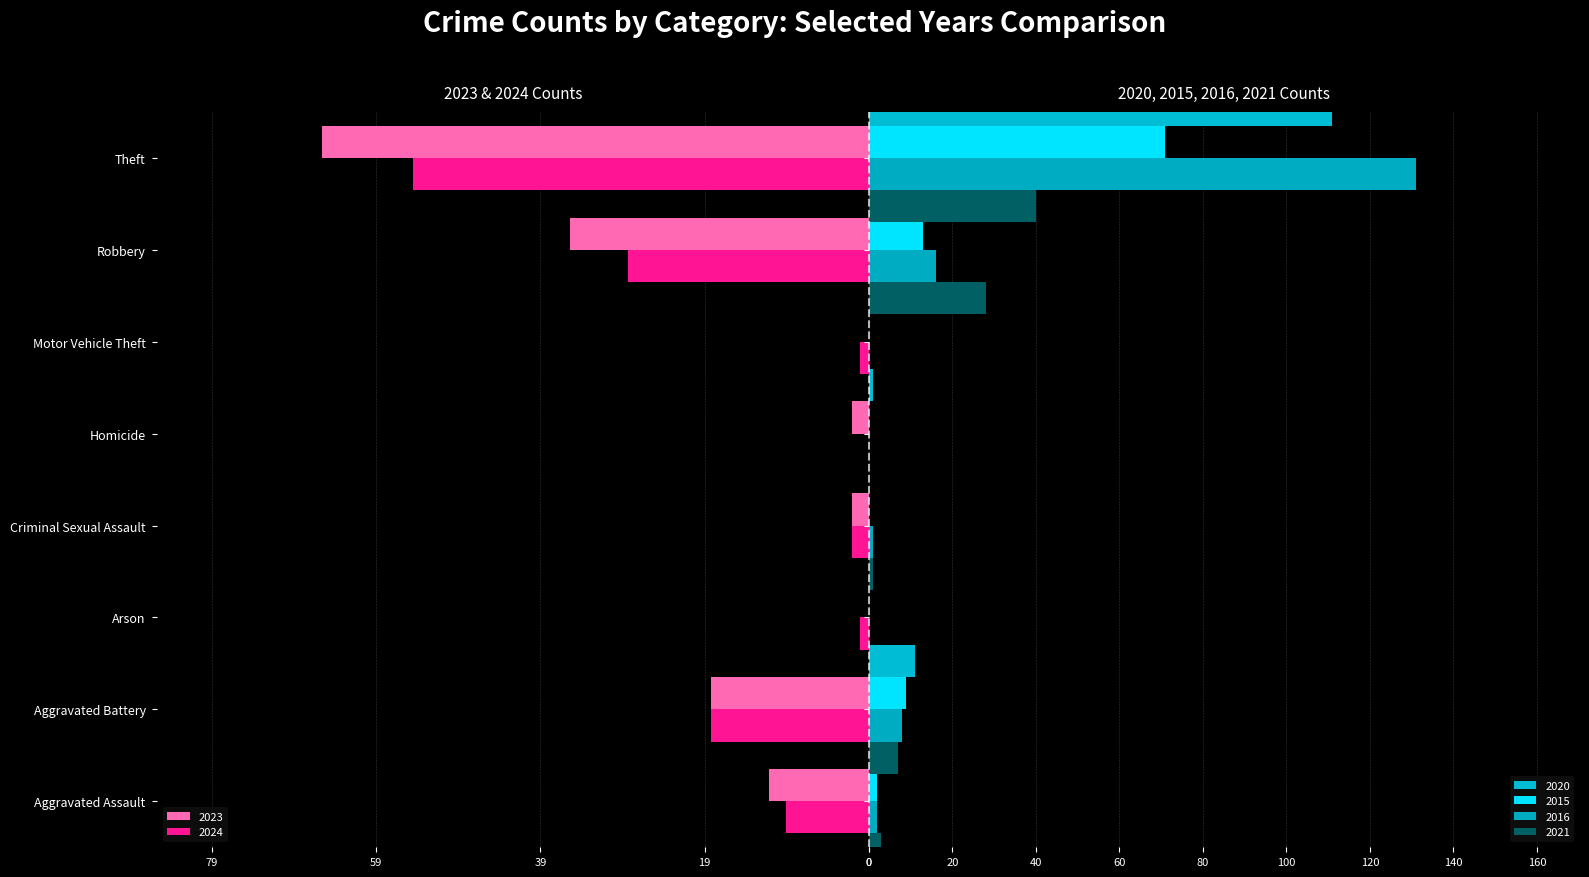

Is the value of 2023 at Robbery greater than the value of 2016 at Aggravated Assault?

No